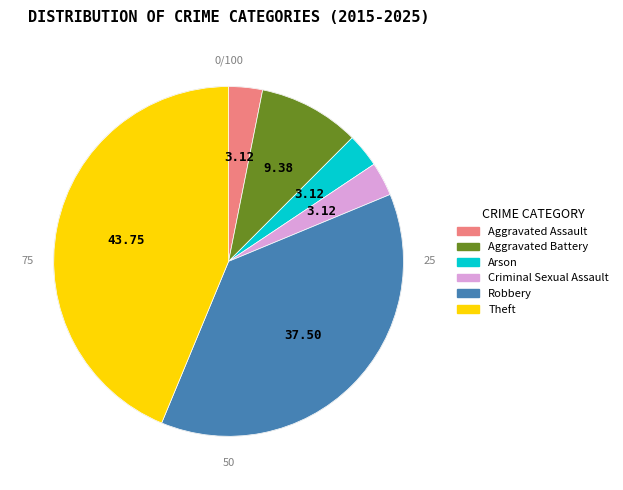

How many slices are in this pie chart?

6